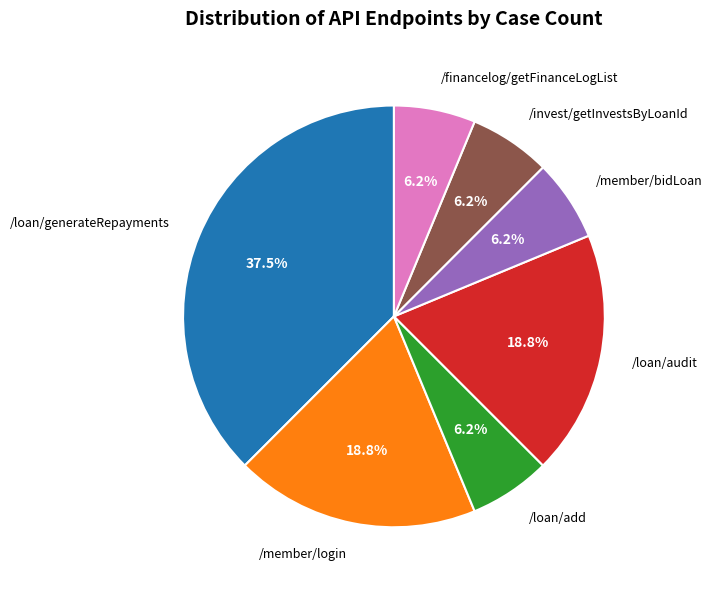

Approximately how many times larger is the value at /member/login compared to /financelog/getFinanceLogList?

3.0